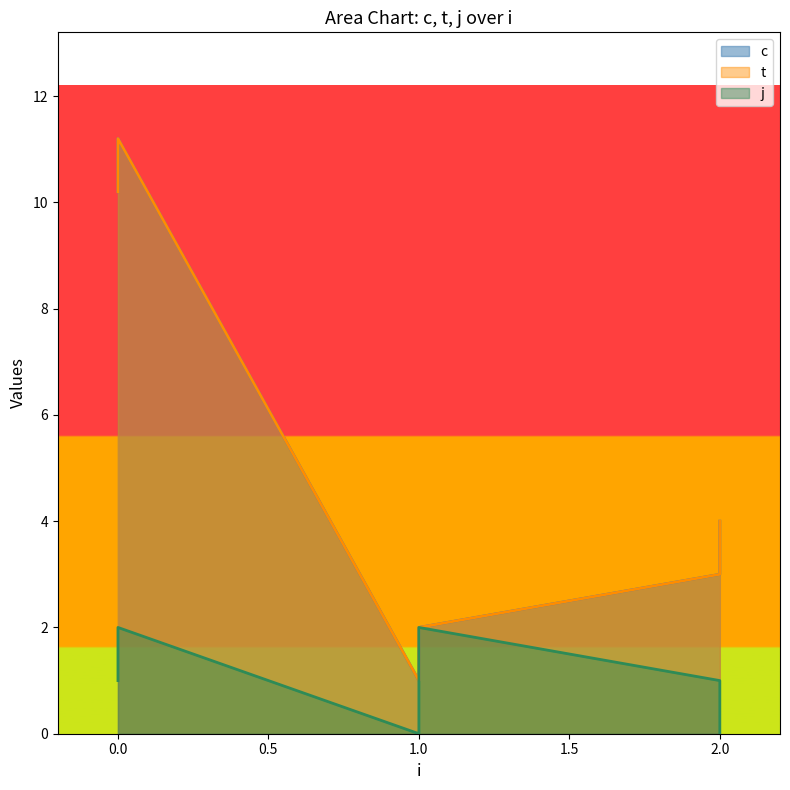

What are all the series names shown in the legend?

c, t, j